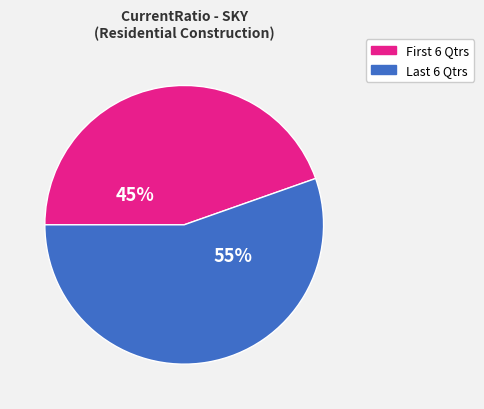

To the nearest percent, what is the average slice percentage?

50%